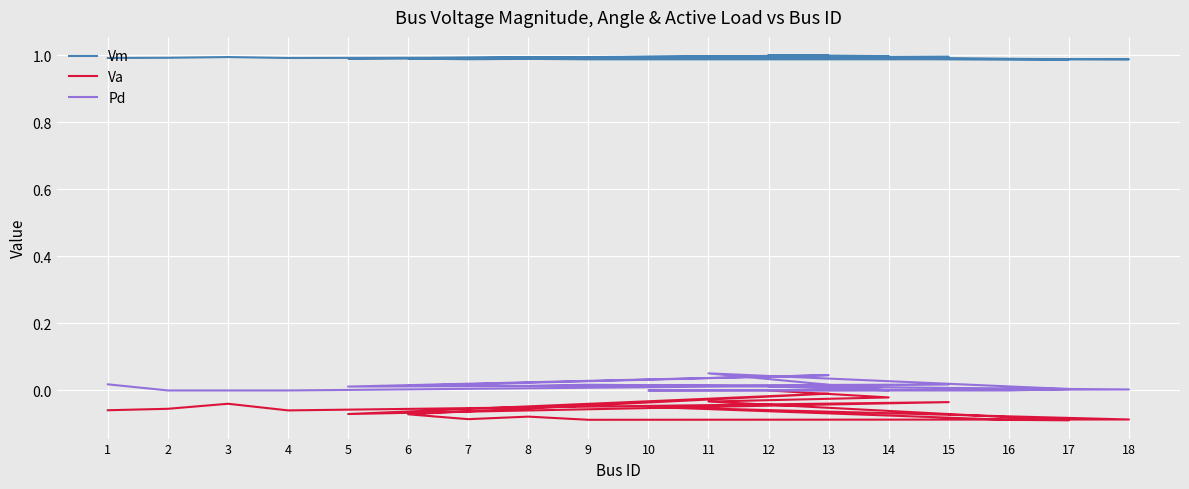

How many interior local peaks does the Vm series have?

5